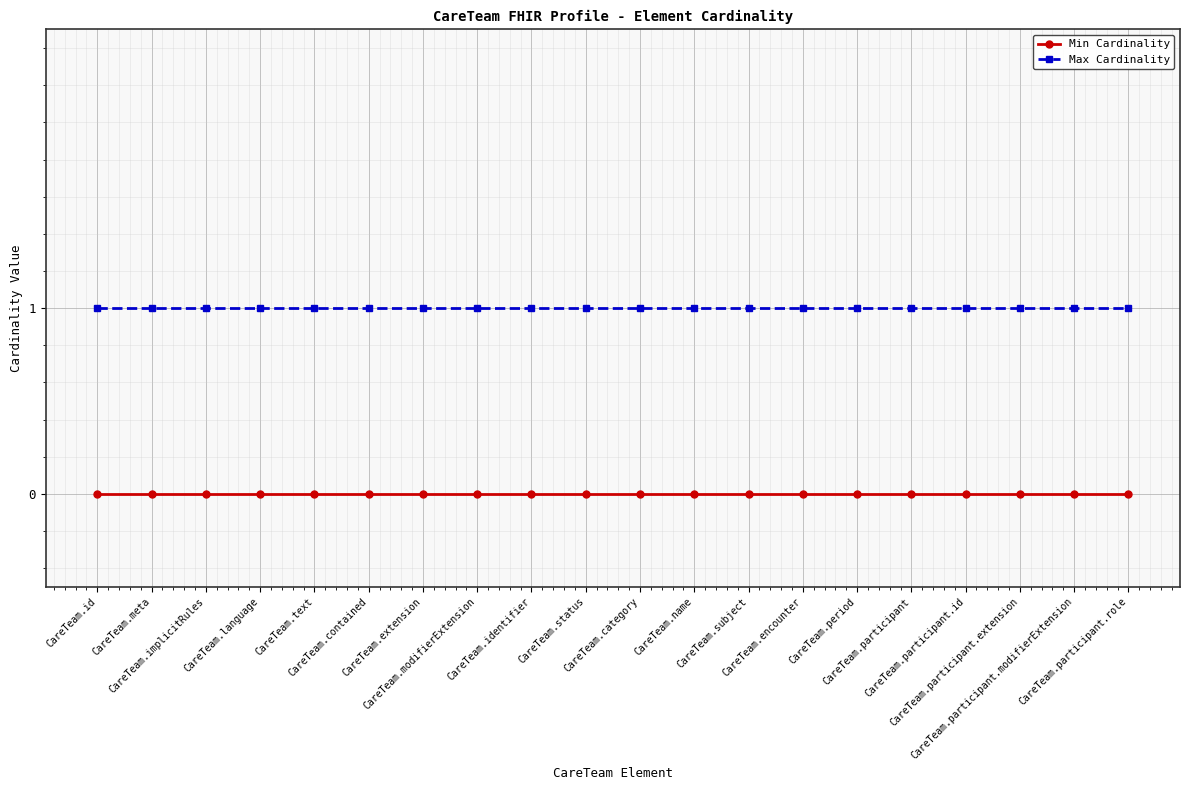

What is the value of the Max Cardinality point at the 19th from the left?

1